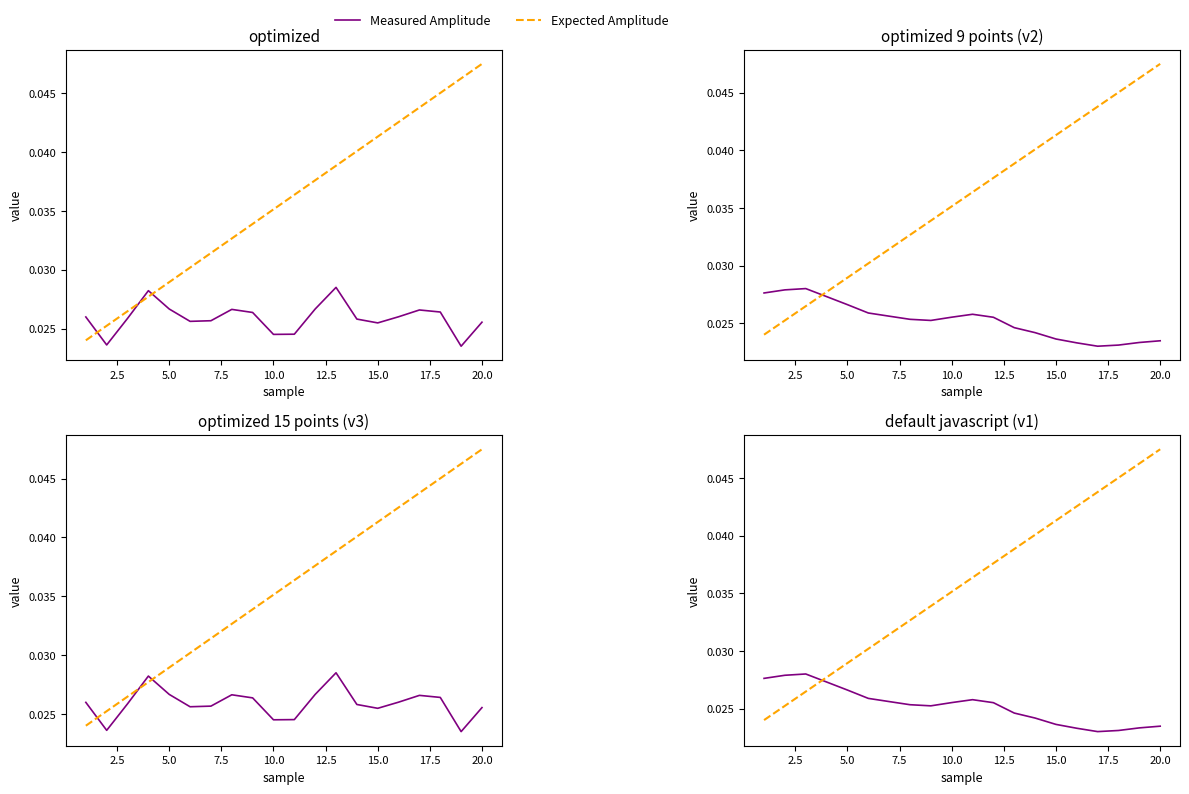

Is this an area chart (filled region under the line)?

No